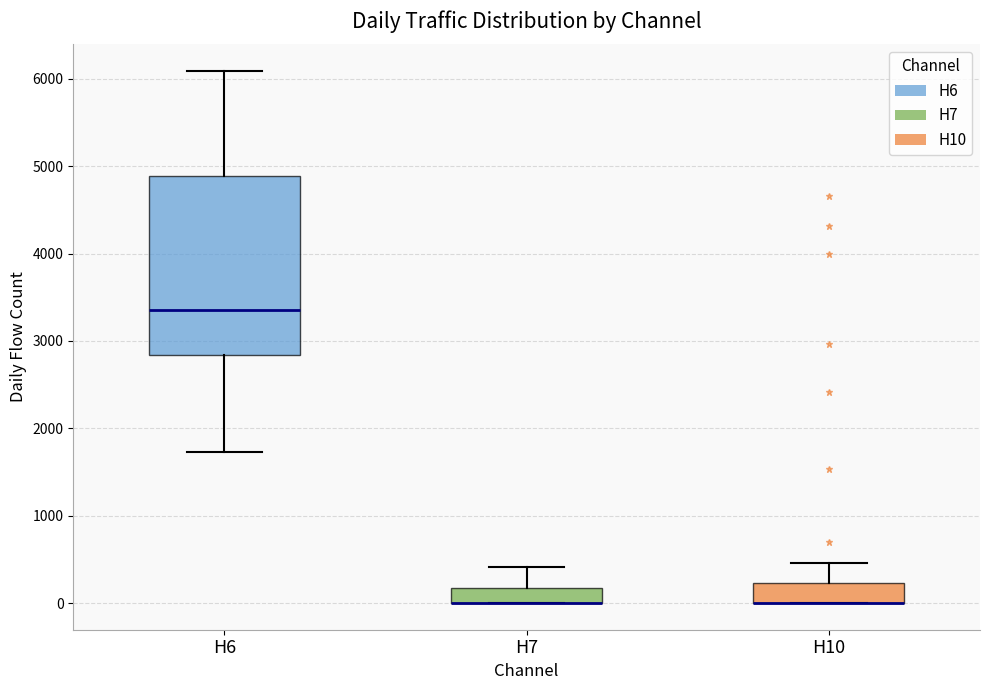

Where is the lower edge of the box for H7 on the y-axis? The values are not printed on the chart, so give them approximately, as read against the axis.

0